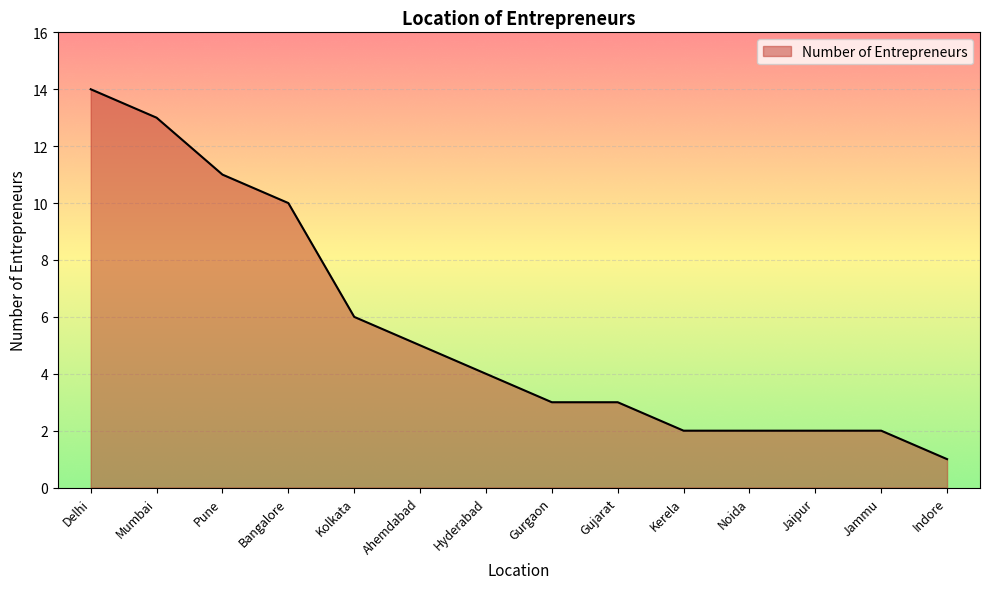

What position from the right is Kolkata?

10